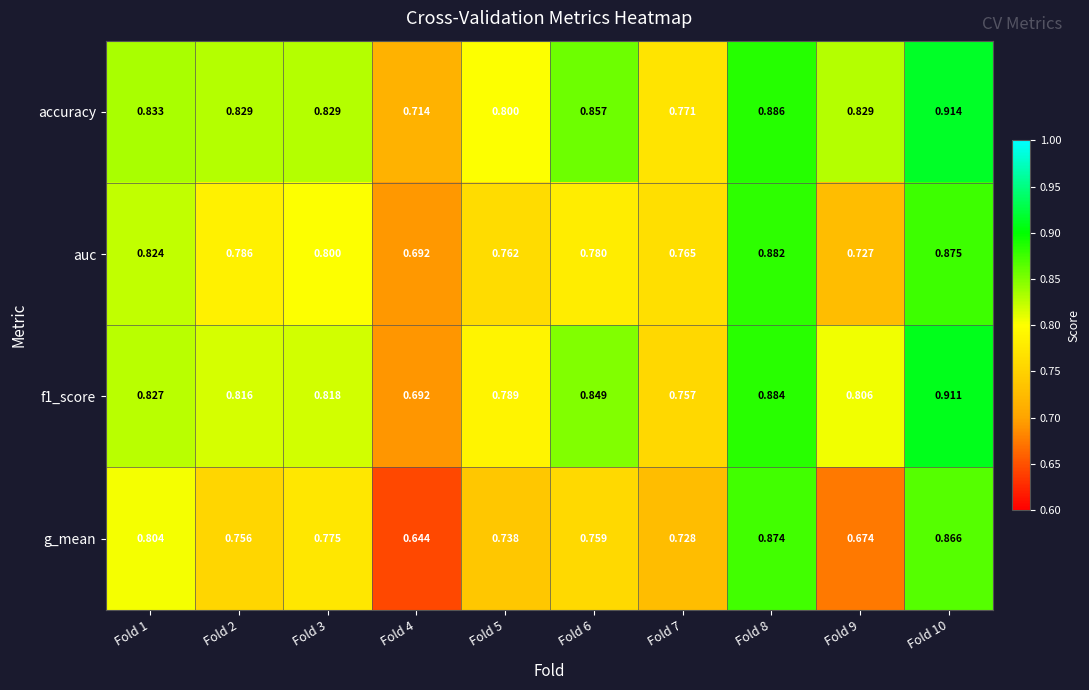

Between Fold 3 and Fold 8, which series saw the biggest shift?

g_mean